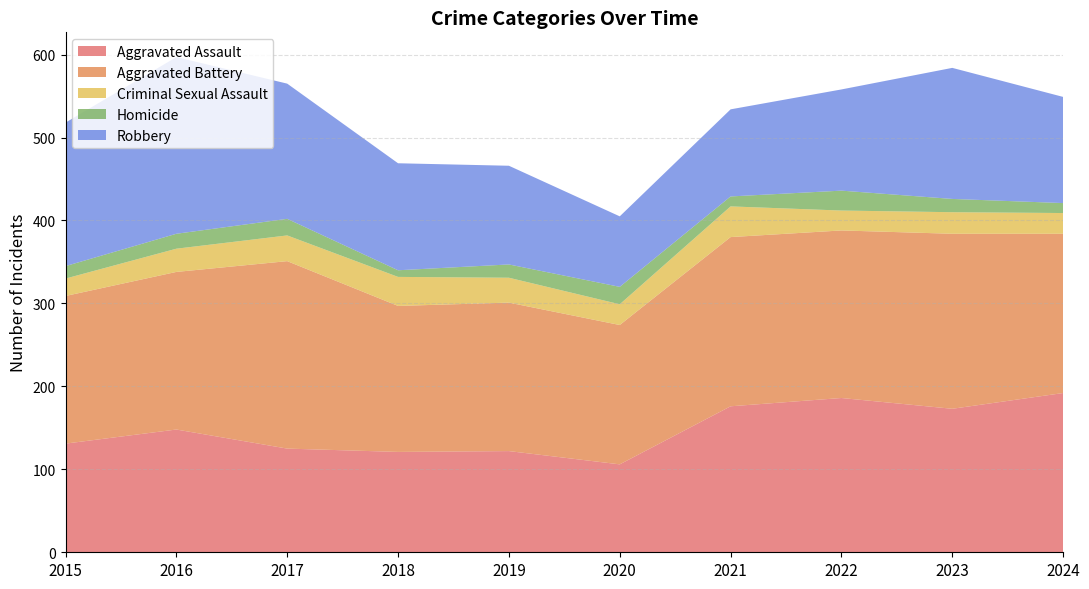

Reading left to right, extract all data points from this chart.

Aggravated Assault: 2015=131	2016=148	2017=125	2018=121	2019=122	2020=106	2021=176	2022=186	2023=173	2024=192
Aggravated Battery: 2015=178	2016=190	2017=226	2018=176	2019=179	2020=168	2021=204	2022=202	2023=211	2024=192
Criminal Sexual Assault: 2015=21	2016=28	2017=31	2018=35	2019=30	2020=25	2021=37	2022=24	2023=26	2024=25
Homicide: 2015=15	2016=18	2017=20	2018=8	2019=16	2020=21	2021=12	2022=24	2023=16	2024=12
Robbery: 2015=173	2016=213	2017=163	2018=129	2019=119	2020=85	2021=105	2022=122	2023=158	2024=128